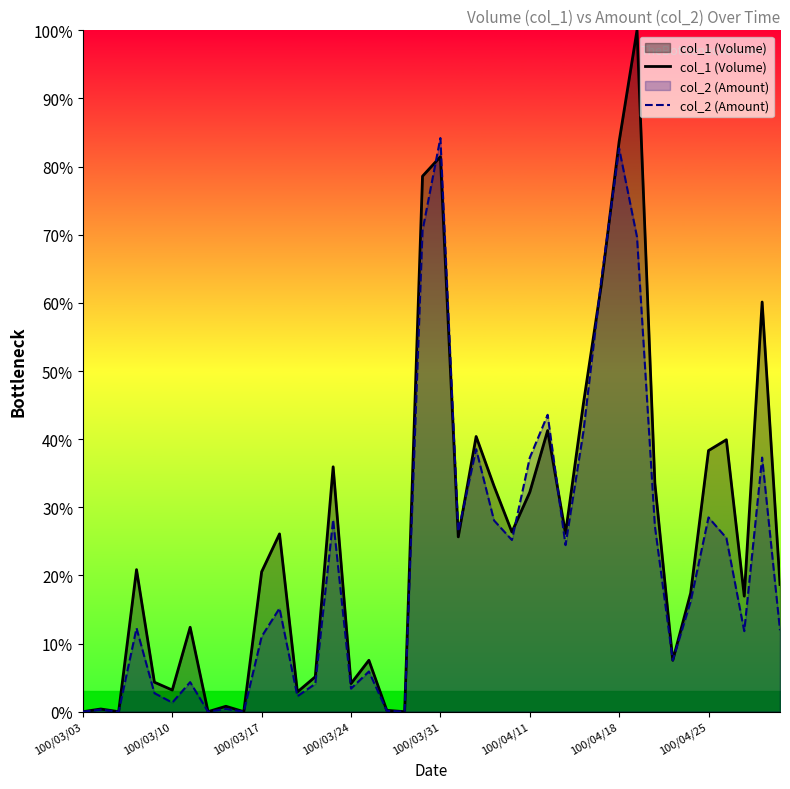

Between 9 and 36, which series saw the biggest shift?

col_1 (Volume)